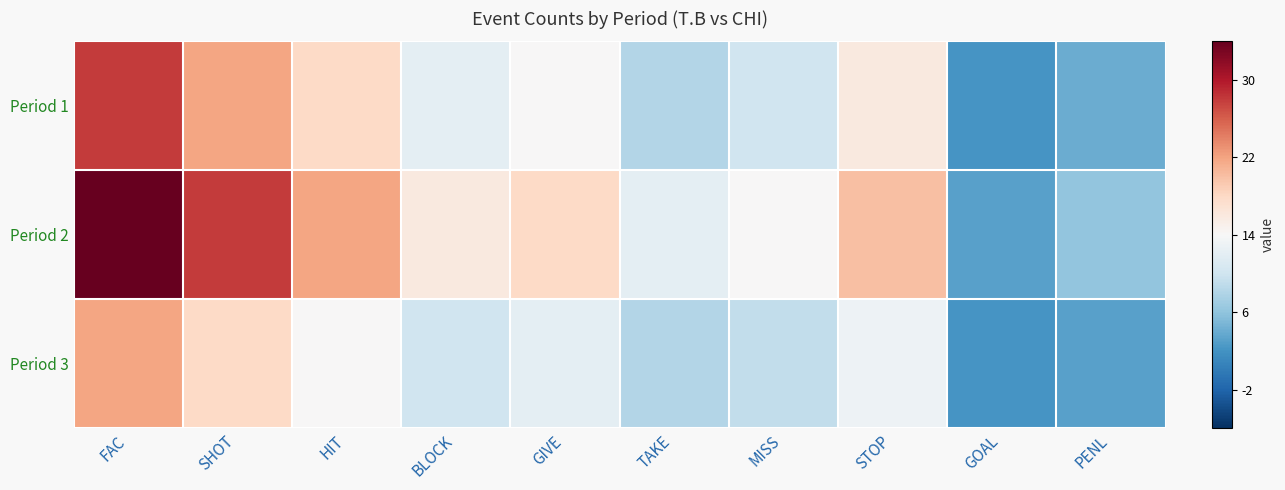

List the series in order of their overall mean, lowest first.

Period 3, Period 1, Period 2